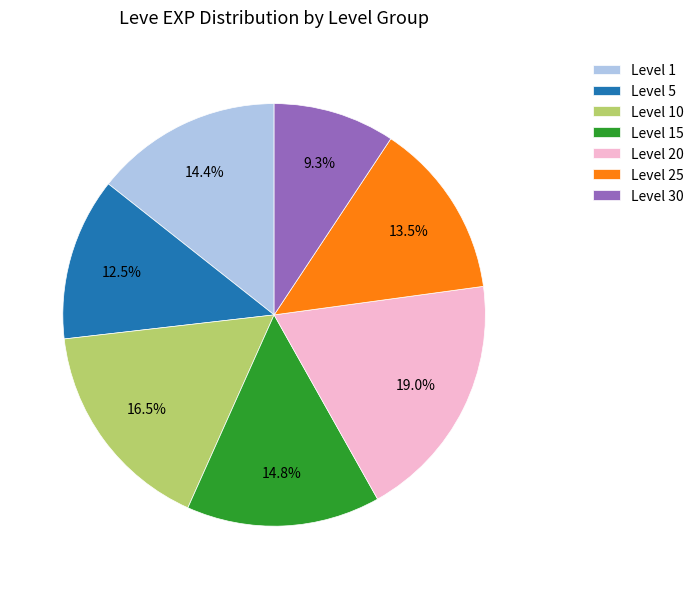

Which slice is the largest?

Level 20